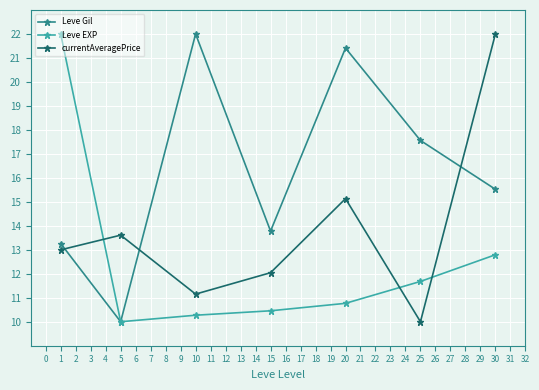

What is the difference between the highest and lowest values at 20?

10.6